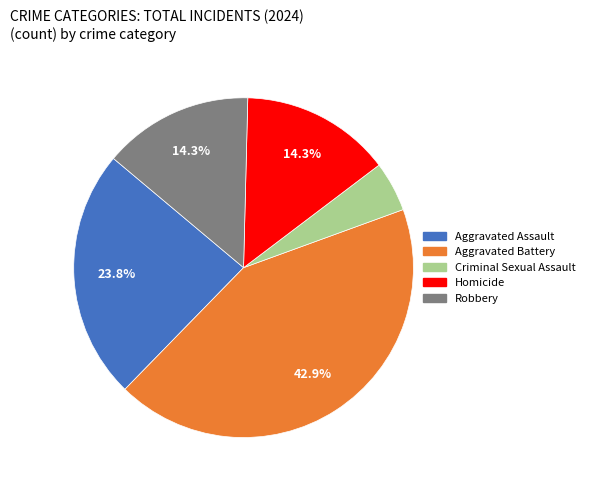

To the nearest percent, what is the average slice percentage?

20%